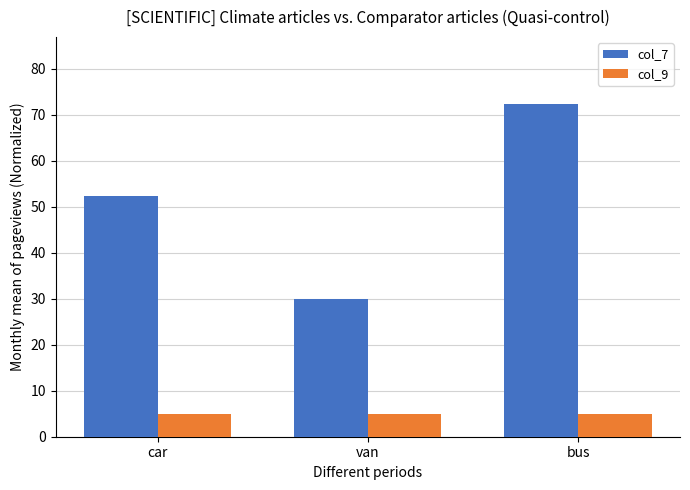

List the series in order of their overall mean, highest first.

col_7, col_9